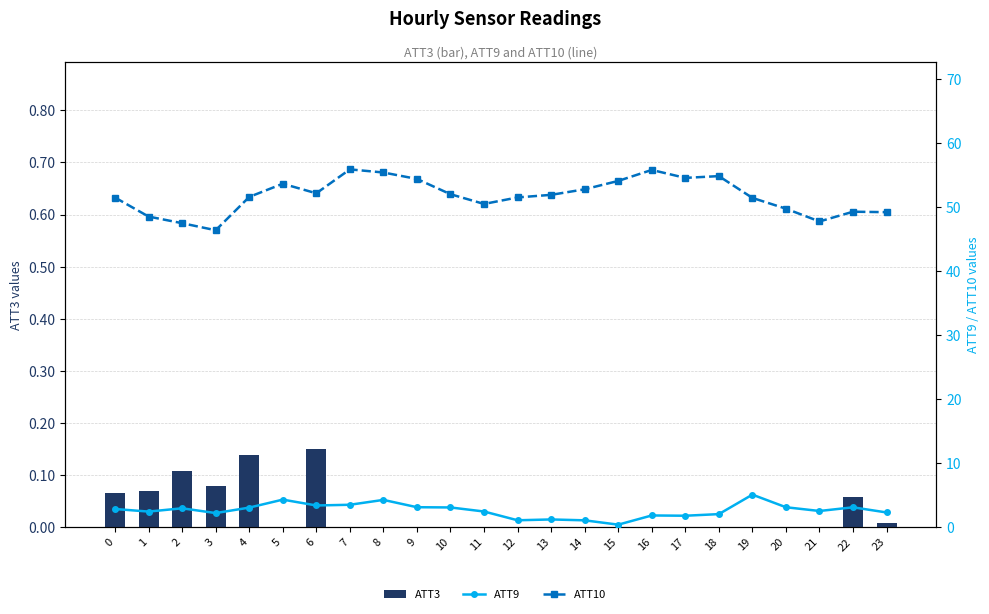

What is the total value across all series at 21?

50.3